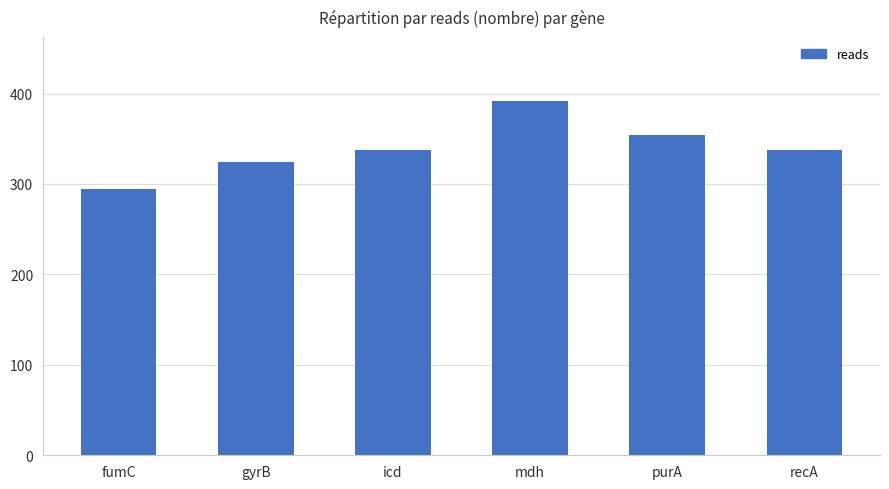

How many values are below 338?

2